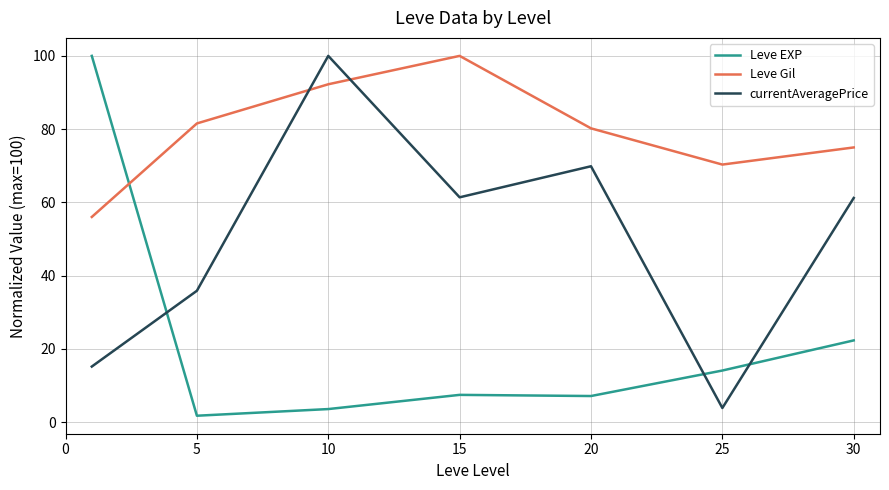

Which series has the largest range (max minus min)?

Leve EXP